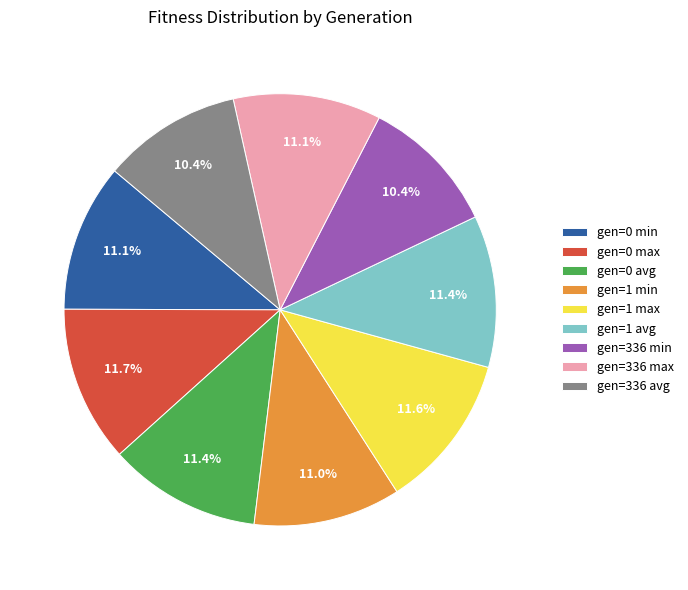

How much of the chart is everything except gen=336 min?

89.6%